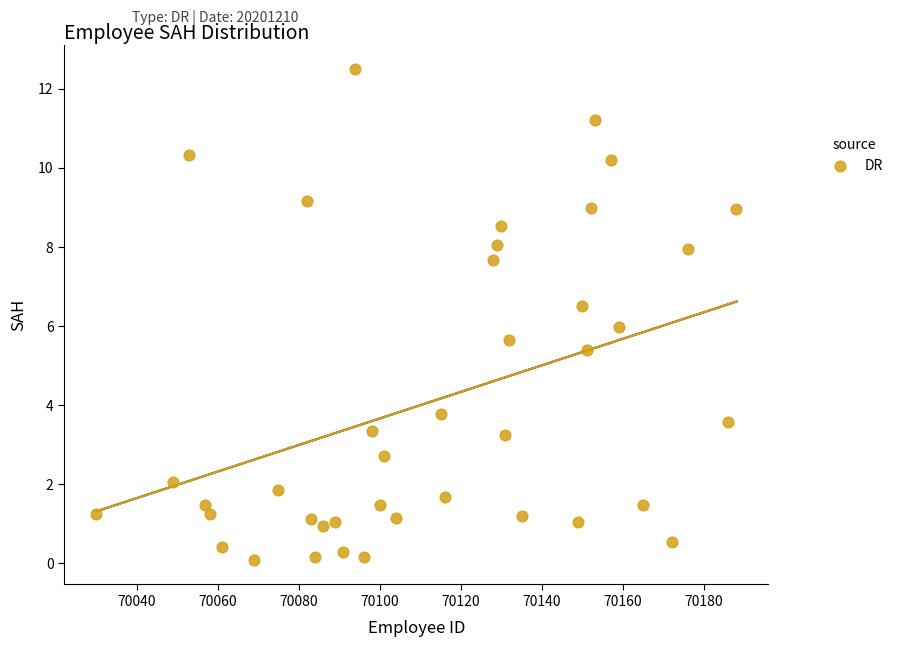

What is the range of Y values (max minus min)?

12.4